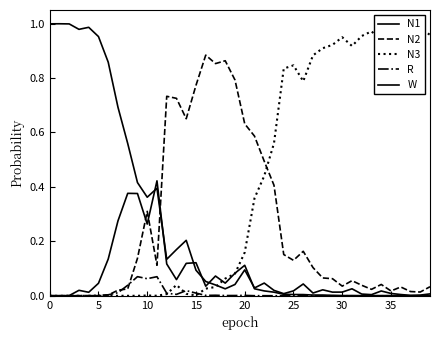

What is the sum of the N3 values at 19 and 22?

0.5